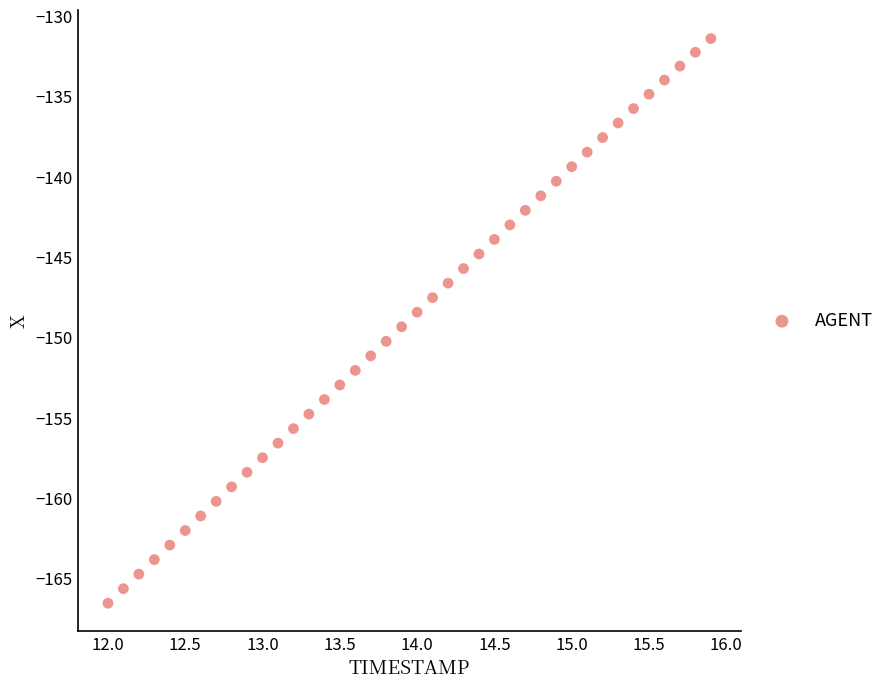

What is the range of Y values (max minus min)?

35.1